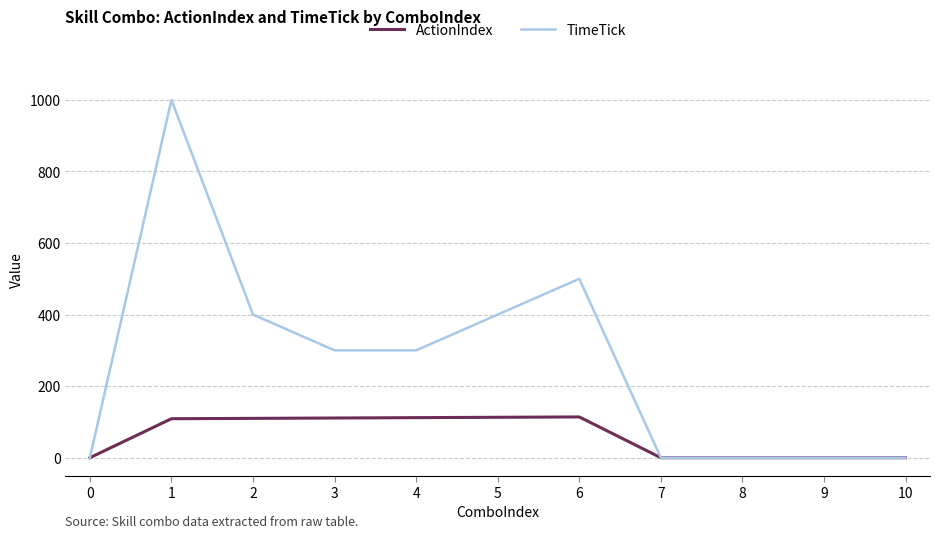

The value of ActionIndex at 3 is 65. True or false?

False